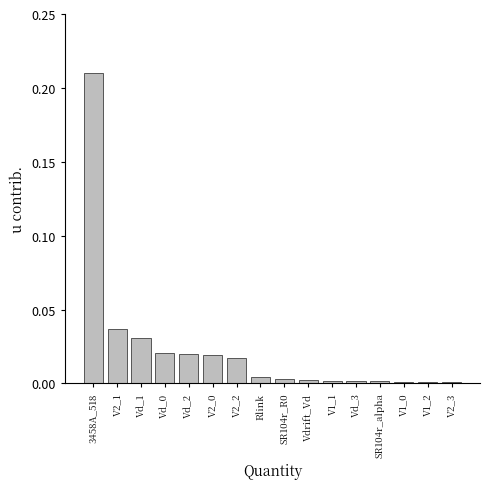

What is the label of the 15th bar from the left?

V1_2